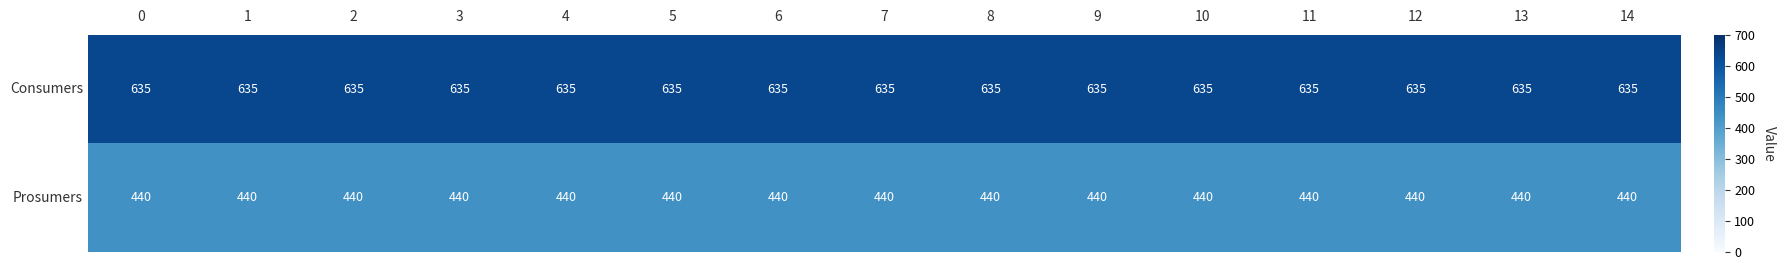

True or false: Prosumers has a value of 753 at 7.

False